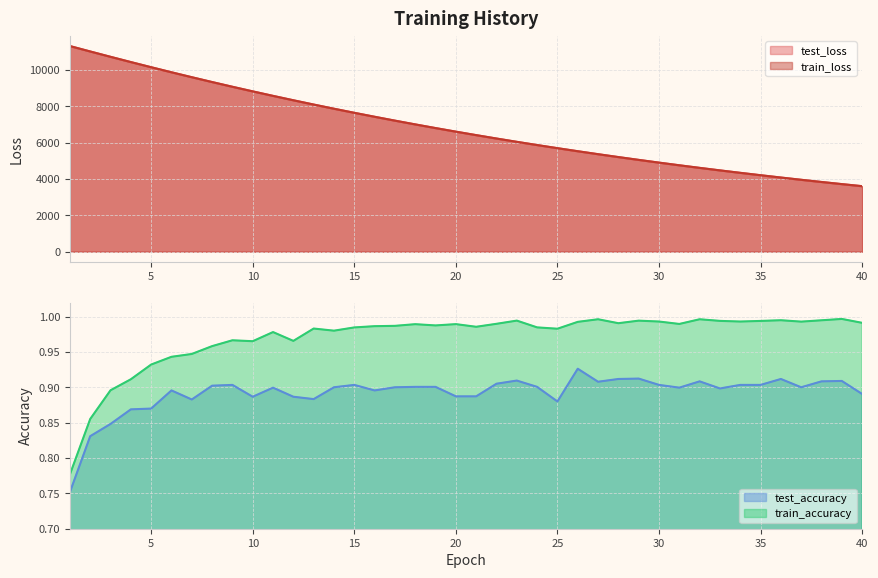

Which series has the largest range (max minus min)?

train_loss